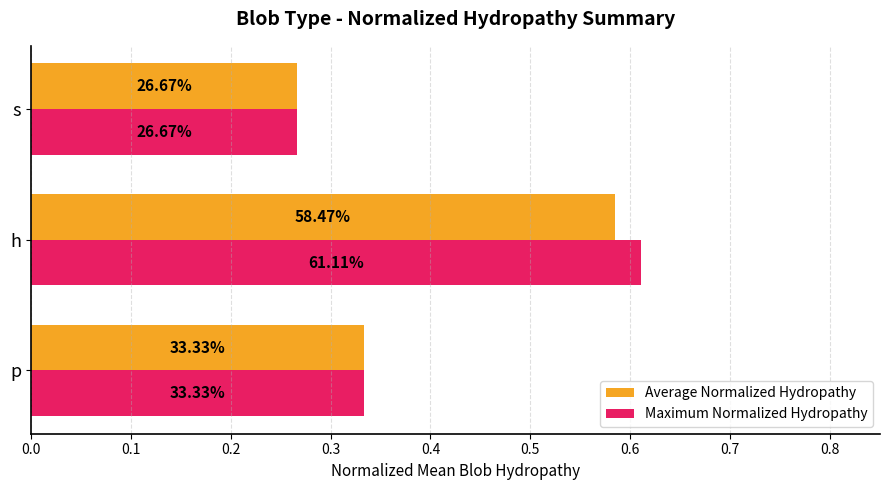

What are all the series names shown in the legend?

Average Normalized Hydropathy, Maximum Normalized Hydropathy